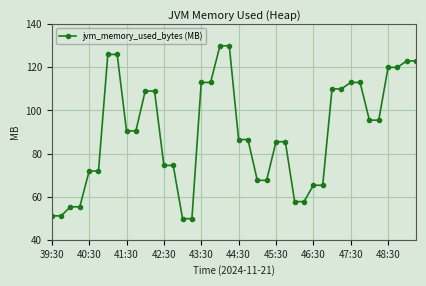

What is the value of the 40th point from the left?

123.0